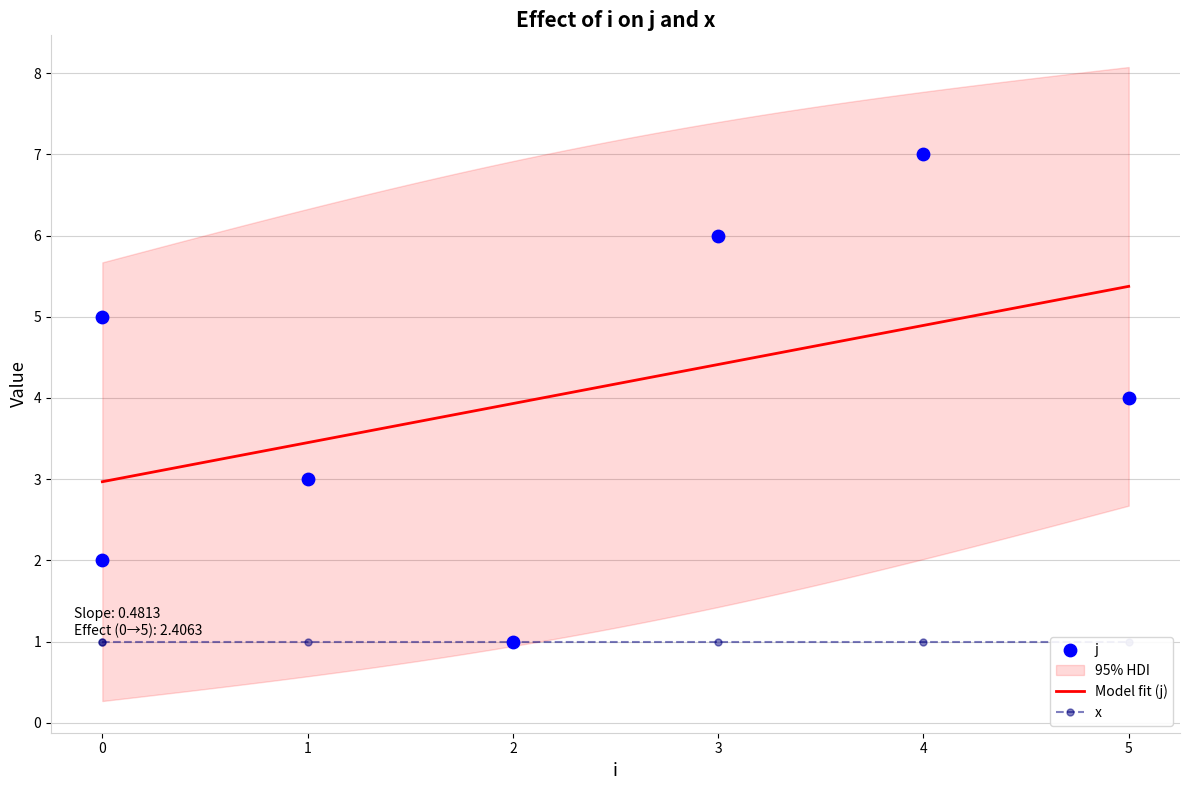

What is the change in value from 2 to 4?

+6